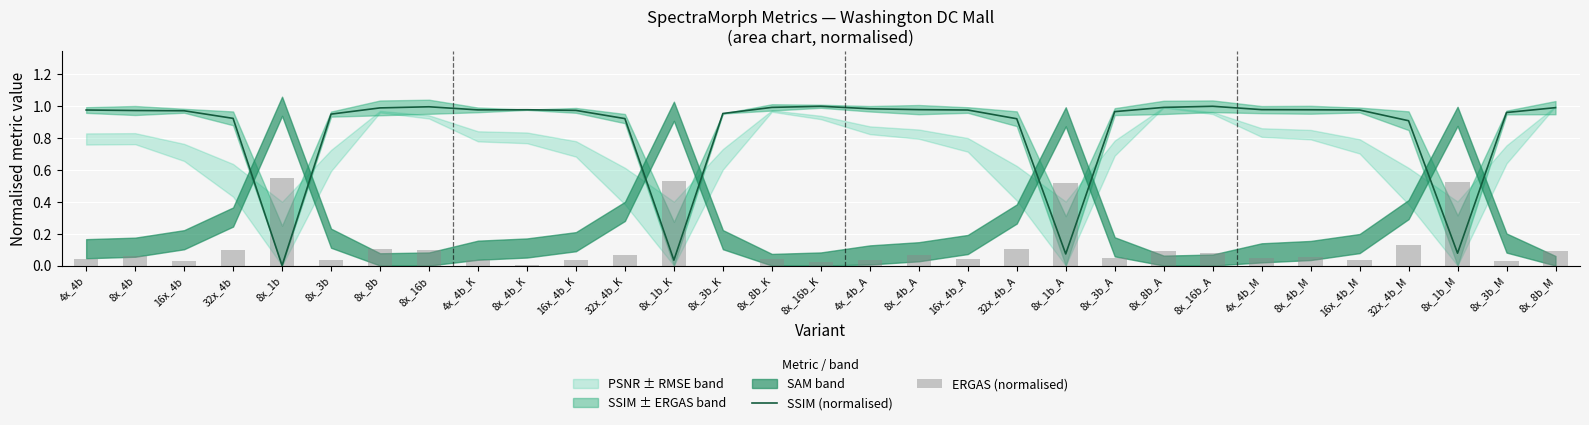

Between 8x_1b and 8x_4b_M, which series saw the biggest shift?

SSIM (normalised)